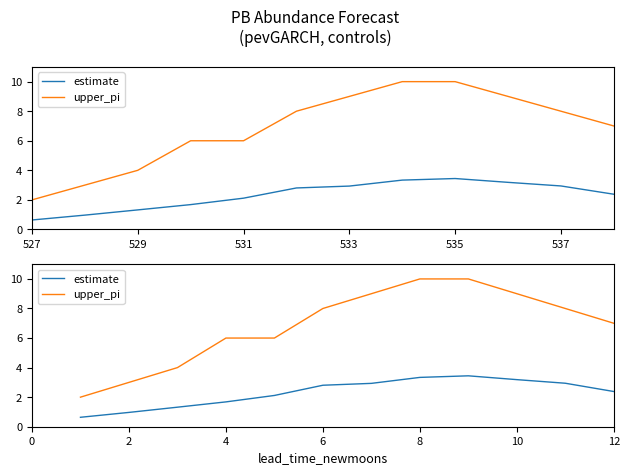

Which series has the largest range (max minus min)?

upper_pi